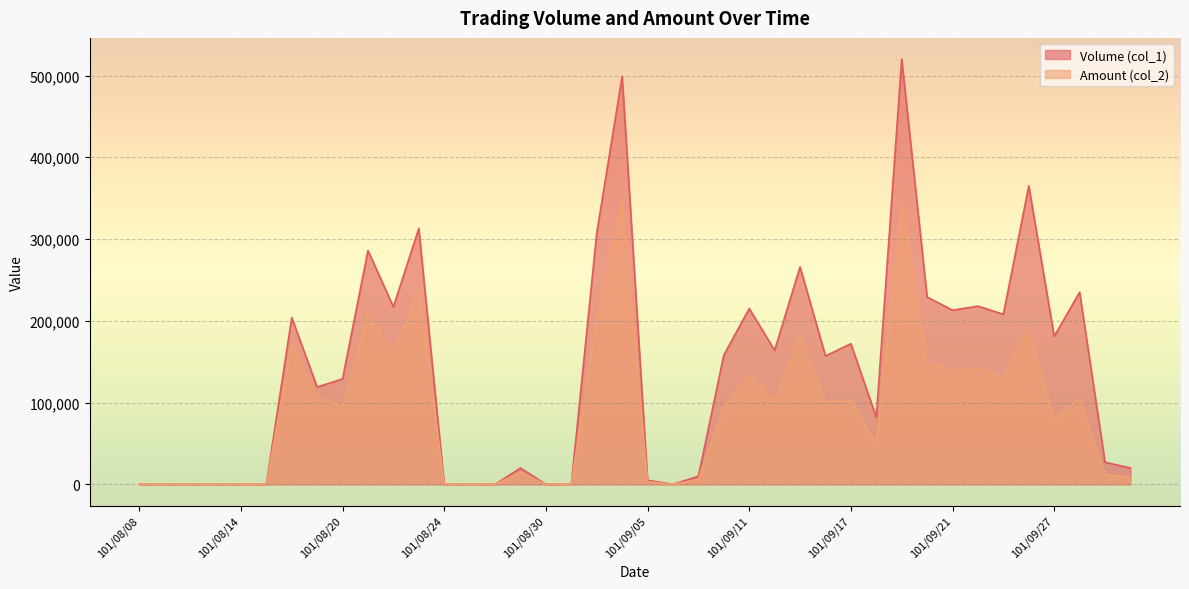

Which has a higher value, 101/08/28 or 101/09/19?

101/09/19